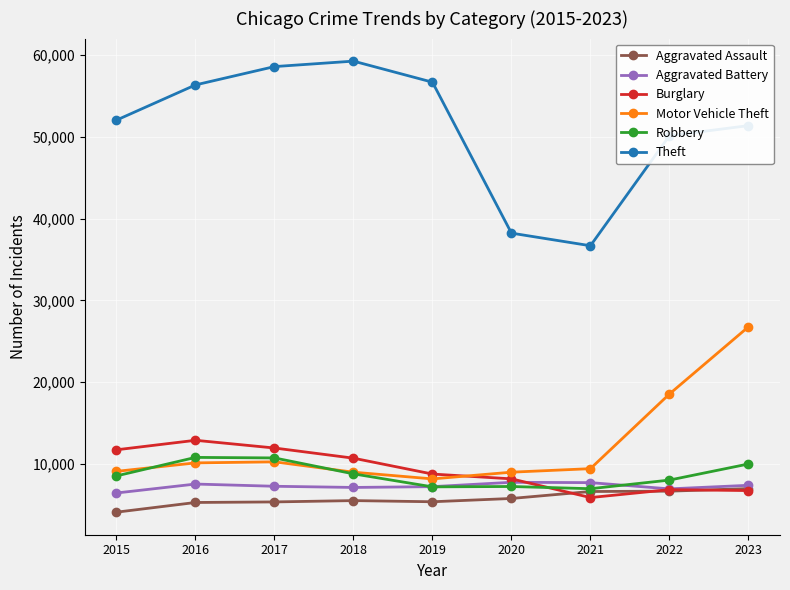

At which label does Motor Vehicle Theft first exceed 9424?

2016